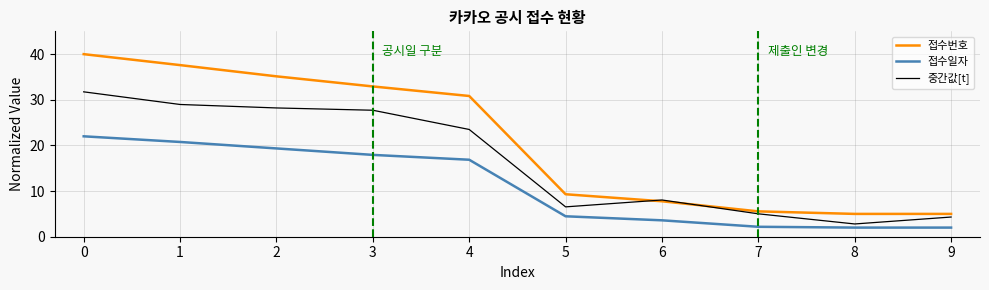

True or false: 접수일자 has more than 1 points higher than both neighbors.

False